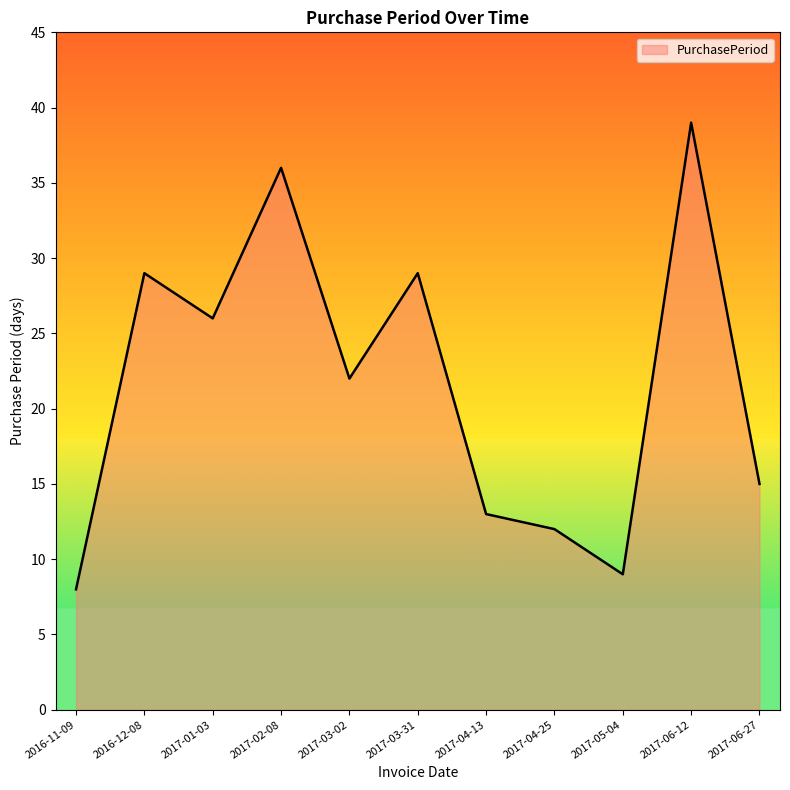

Reading left to right, extract all data points from this chart.

2016-11-09=8	2016-12-08=29	2017-01-03=26	2017-02-08=36	2017-03-02=22	2017-03-31=29	2017-04-13=13	2017-04-25=12	2017-05-04=9	2017-06-12=39	2017-06-27=15